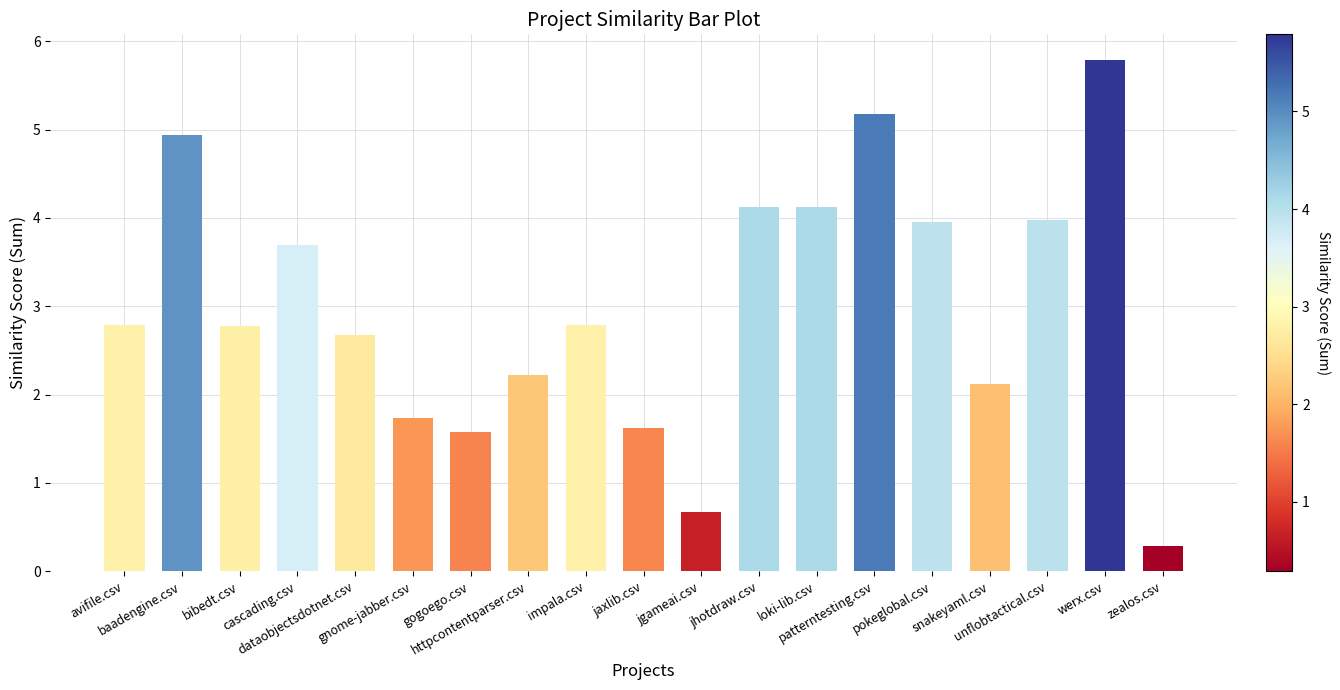

What is the difference between the maximum and minimum values?

5.5